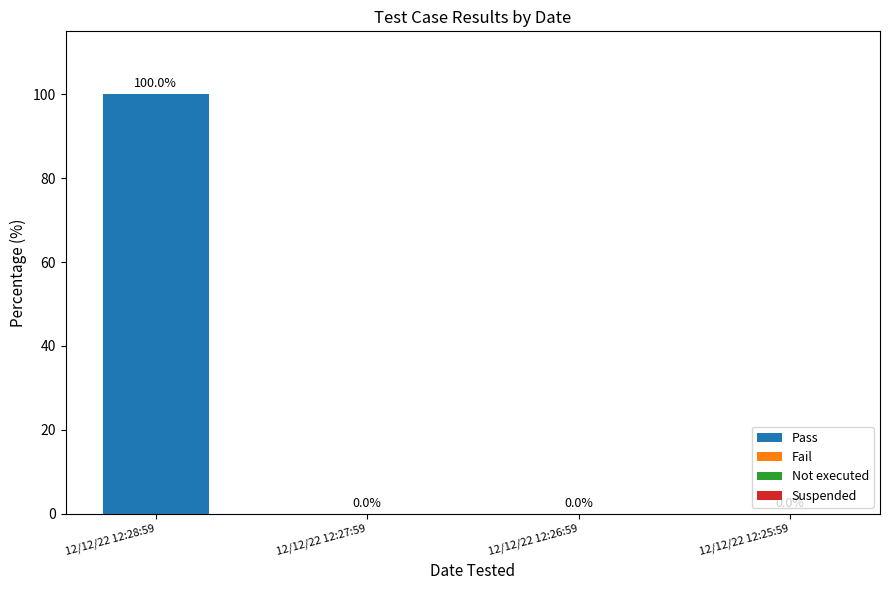

Reading left to right, extract all data points from this chart.

12/12/22 12:28:59=100	12/12/22 12:27:59=0	12/12/22 12:26:59=0	12/12/22 12:25:59=0